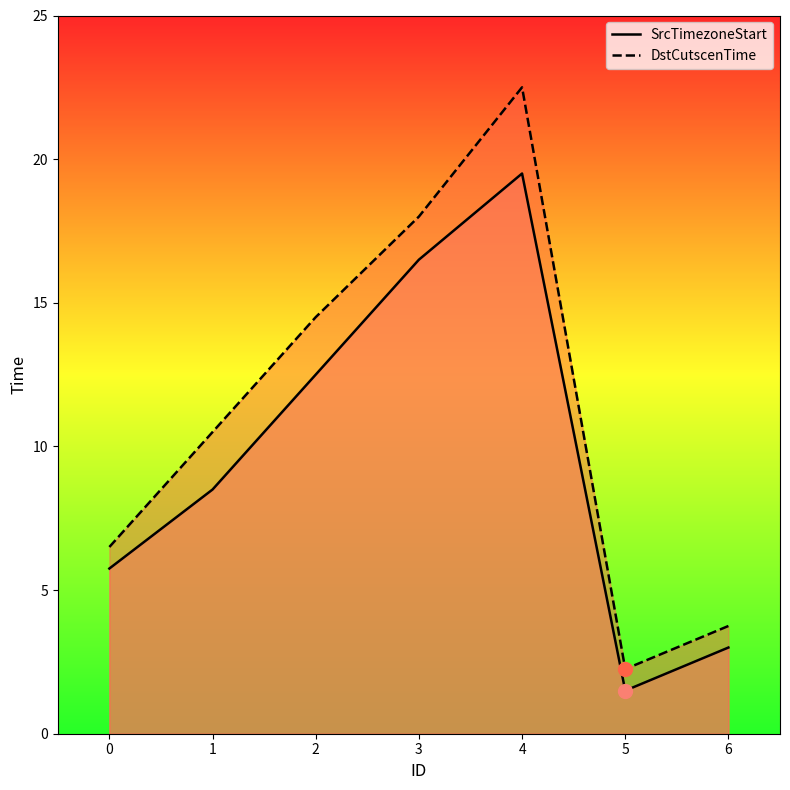

Reading left to right, extract all data points from this chart.

SrcTimezoneStart: 5.8	8.5	12.5	16.5	19.5	1.5	3.0
DstCutscenTime: 6.5	10.5	14.5	18.0	22.5	2.2	3.8